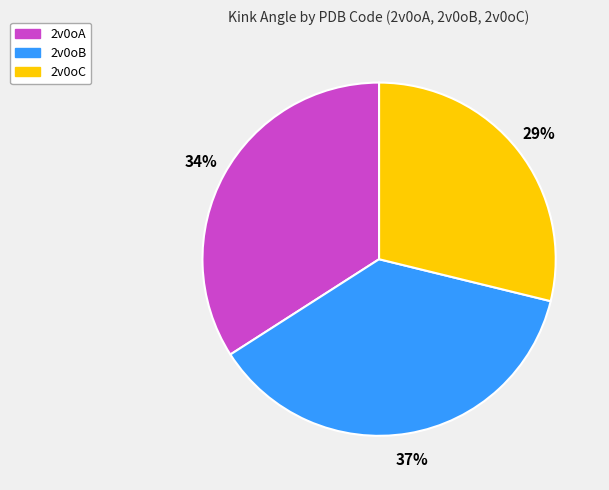

To the nearest percent, what percentage of the pie is 2v0oC?

29%